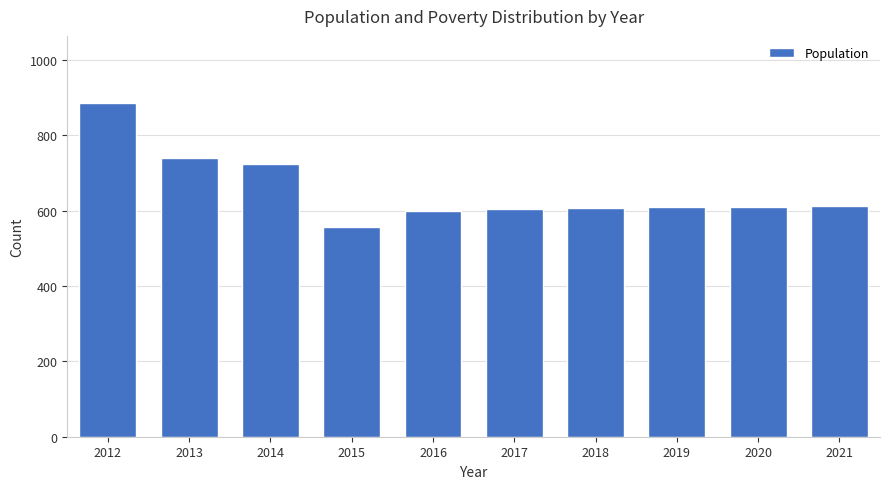

How many values are below 610?

5